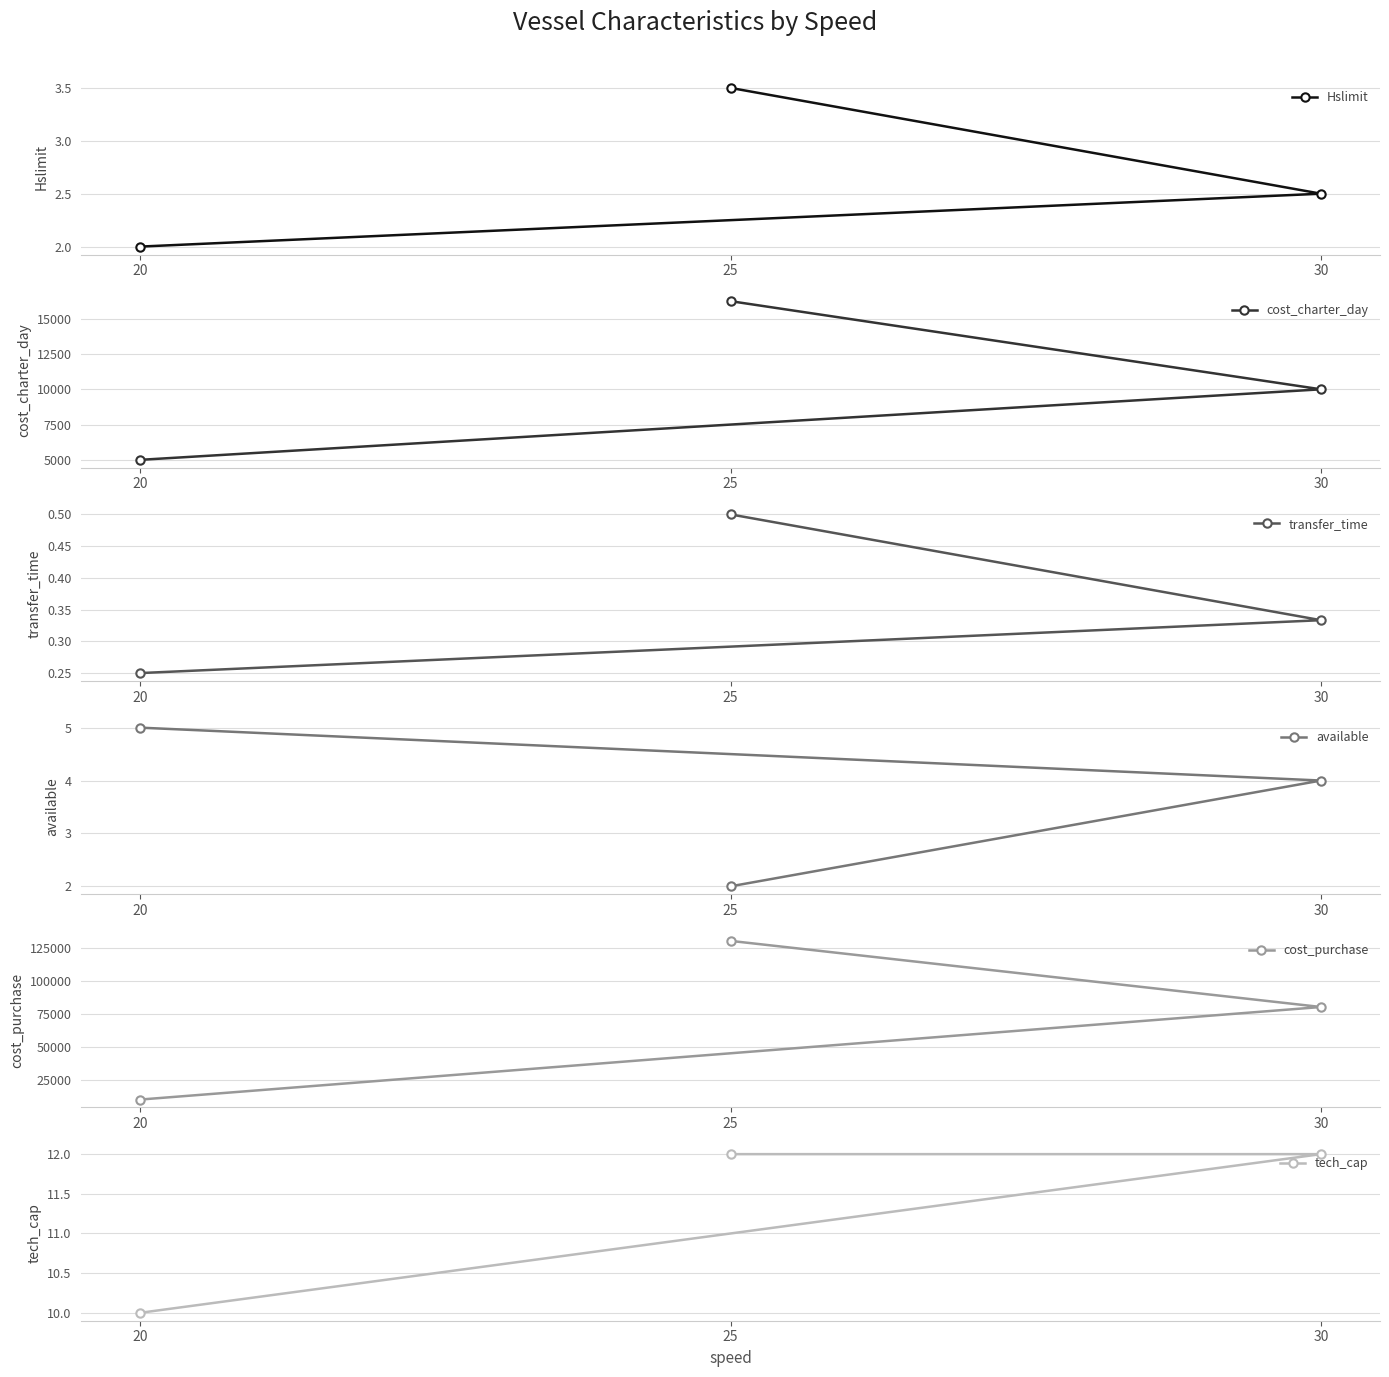

Is it true that cost_purchase equals 35908.2 at 30?

False